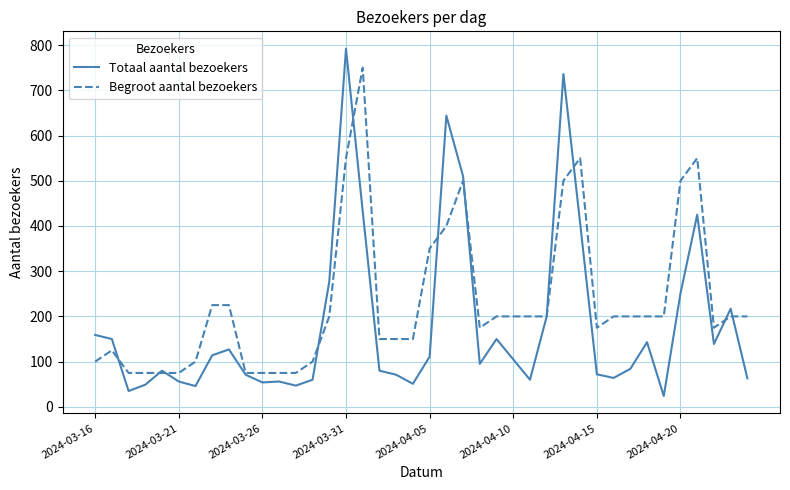

What is the highest value of the Totaal aantal bezoekers series?

792